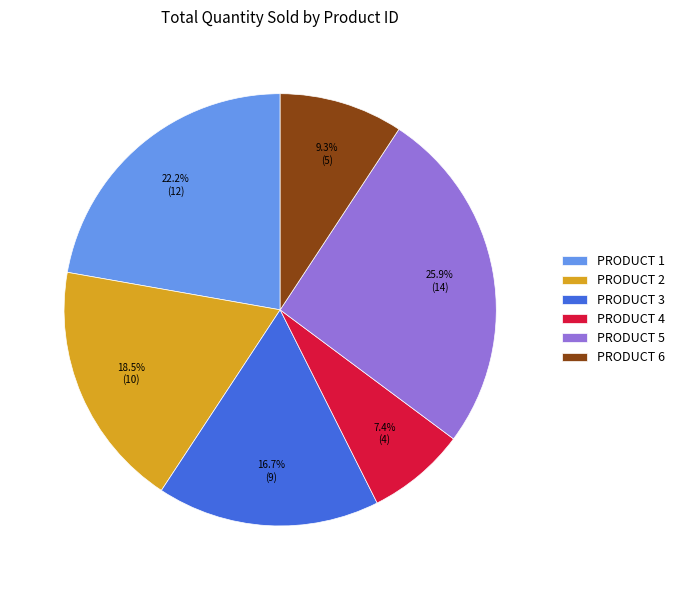

Rank the categories by value from lowest to highest.

PRODUCT 4, PRODUCT 6, PRODUCT 3, PRODUCT 2, PRODUCT 1, PRODUCT 5